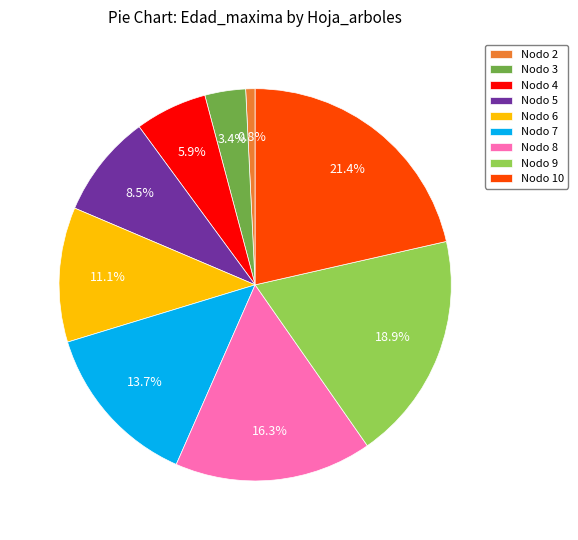

Combined, what portion of the pie is Nodo 8 and Nodo 7?

30.0%